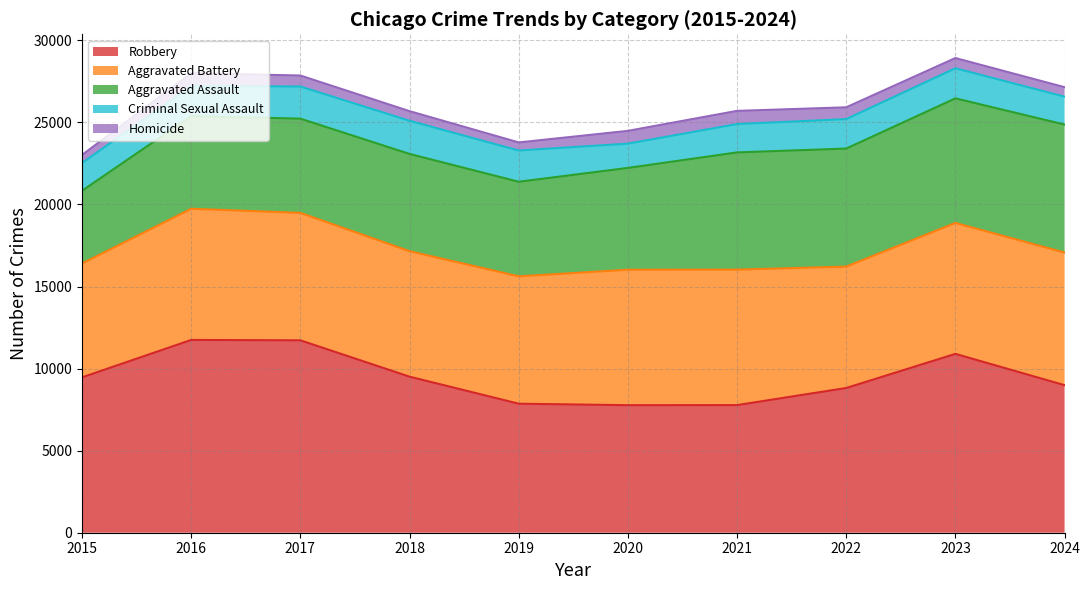

What is the spread (max minus min) of values at 2018?

8923